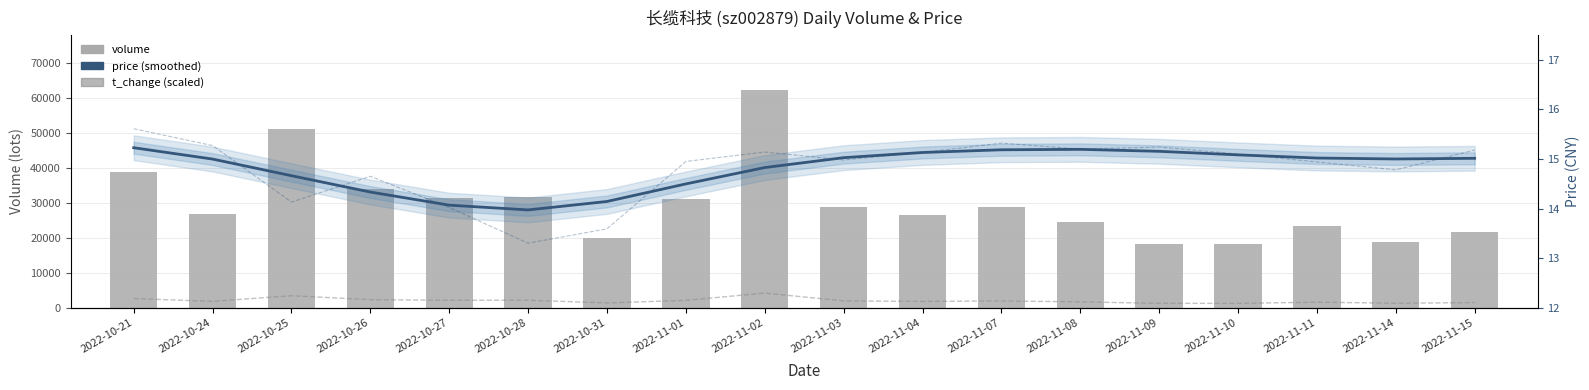

What is the total value across all series at 2022-10-31?

21386.5